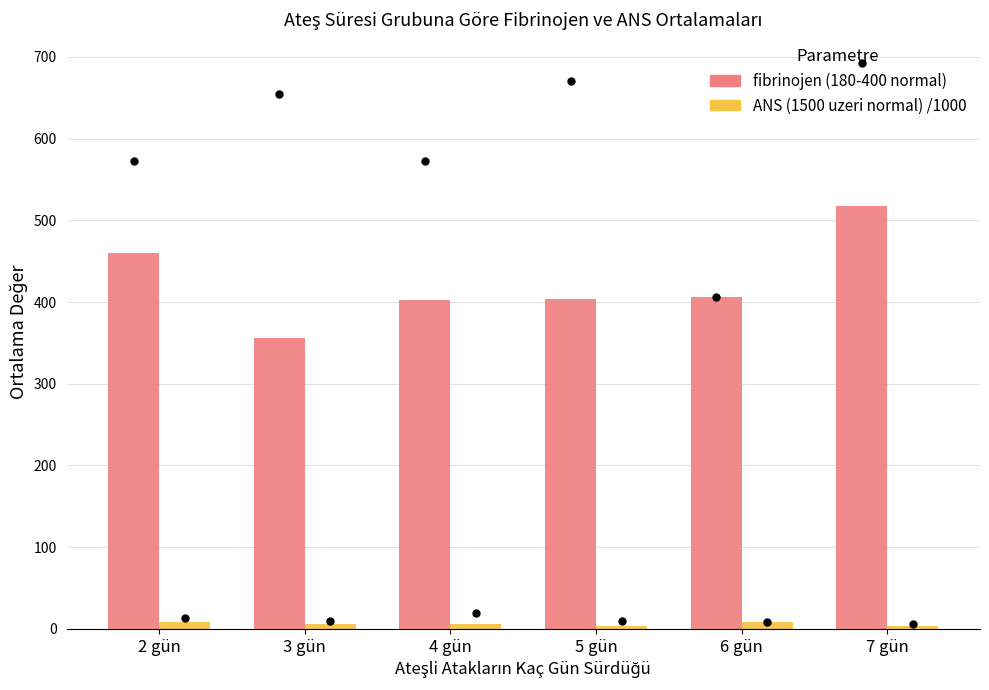

Which series reaches the maximum Y coordinate?

fibrinojen (180-400 normal)